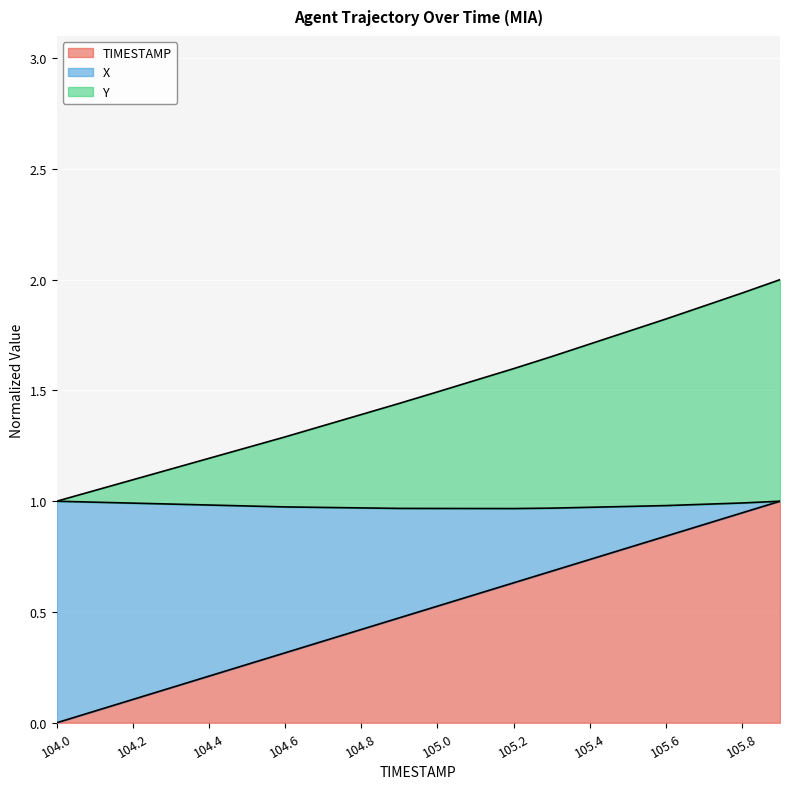

True or false: TIMESTAMP has a value of 0.3 at 105.0.

False